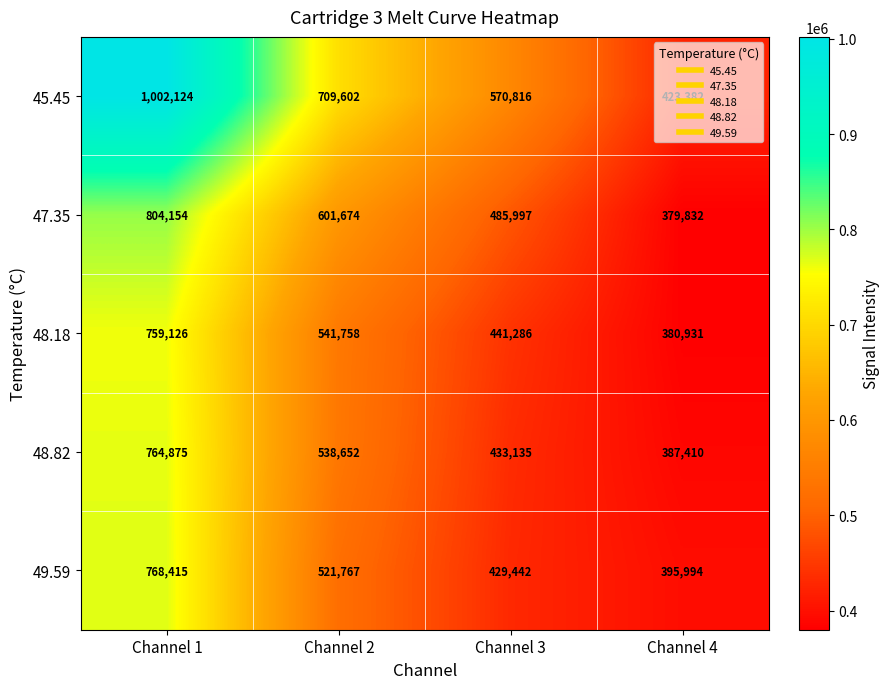

What is the difference between the 47.35 values at Channel 4 and Channel 3?

106165